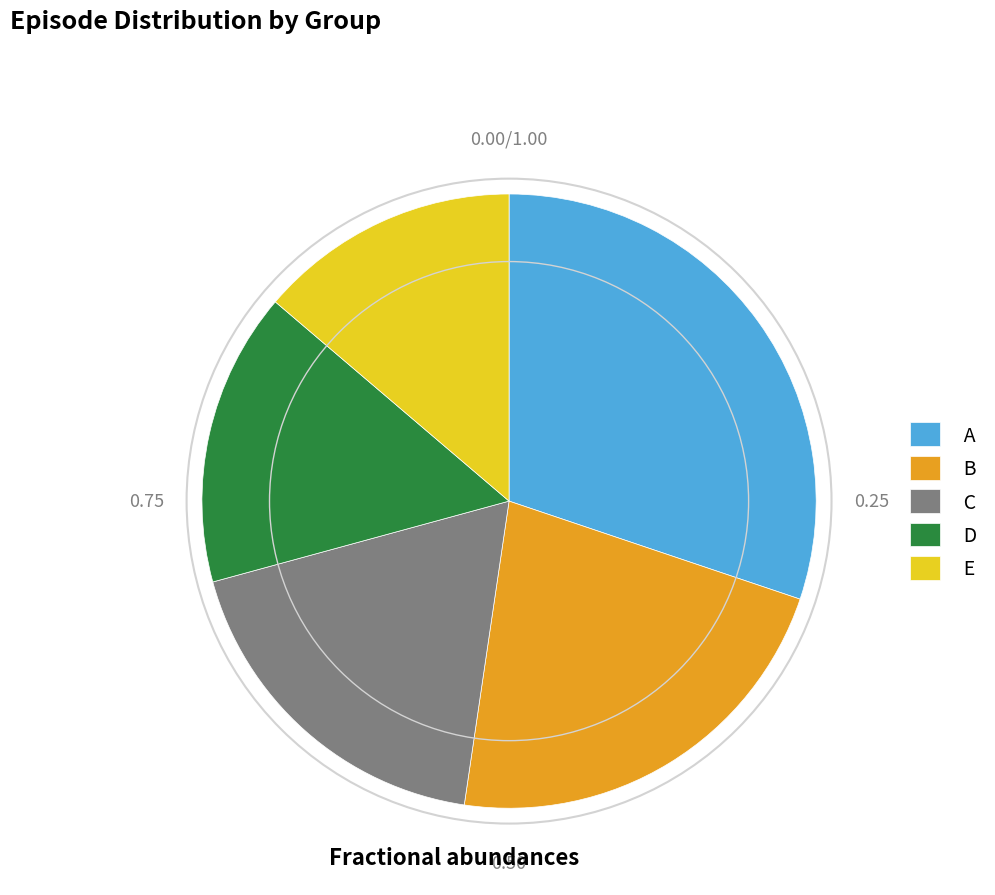

Rank the categories by value from highest to lowest.

A, B, C, D, E